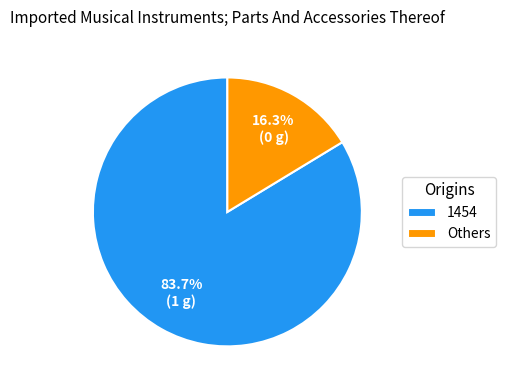

To the nearest percent, what is the difference between the largest and smallest slice percentages?

67%